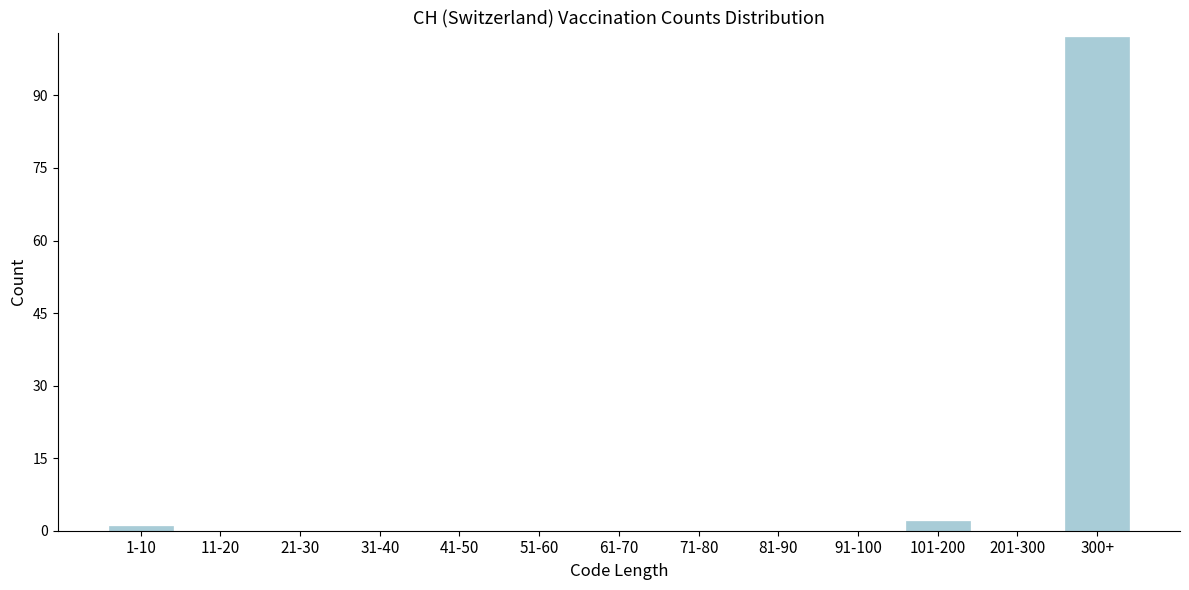

Reading left to right, what are all the values shown in this chart?

1-10=1	11-20=0	21-30=0	31-40=0	41-50=0	51-60=0	61-70=0	71-80=0	81-90=0	91-100=0	101-200=2	201-300=0	300+=102